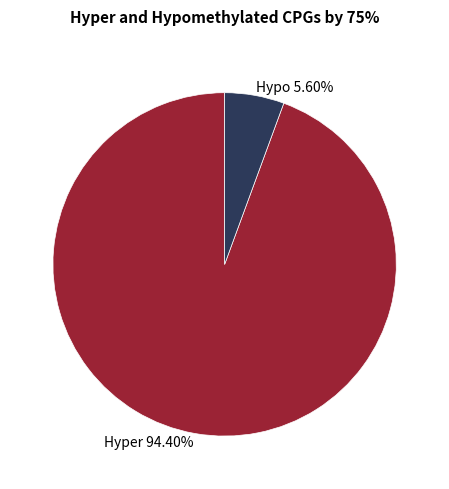

Which category has the biggest portion of the pie?

Hyper 94.40%